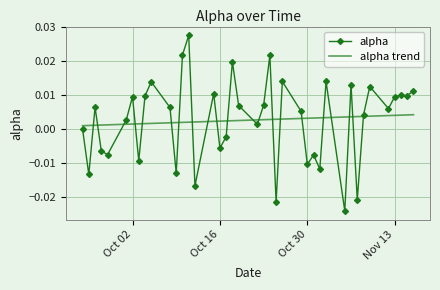

Rank the series by their maximum value, from lowest to highest.

alpha trend, alpha